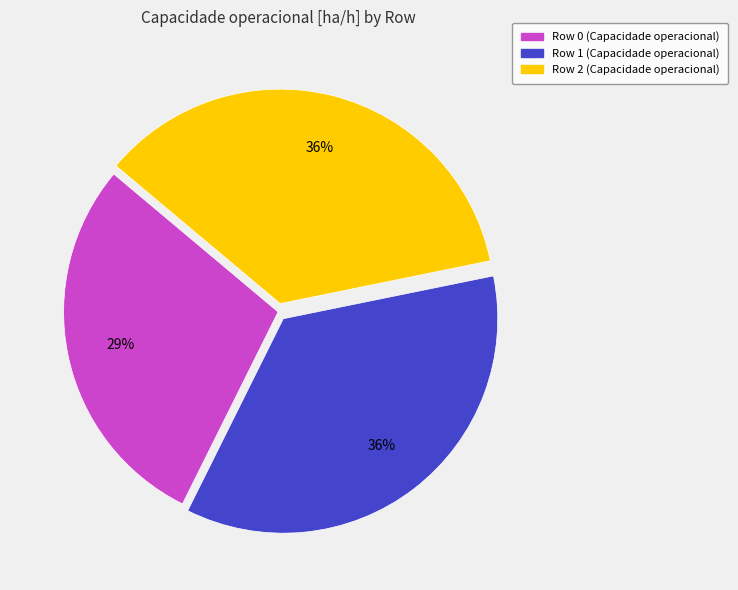

Do Row 2 and Row 1 together represent more than half of the pie?

Yes